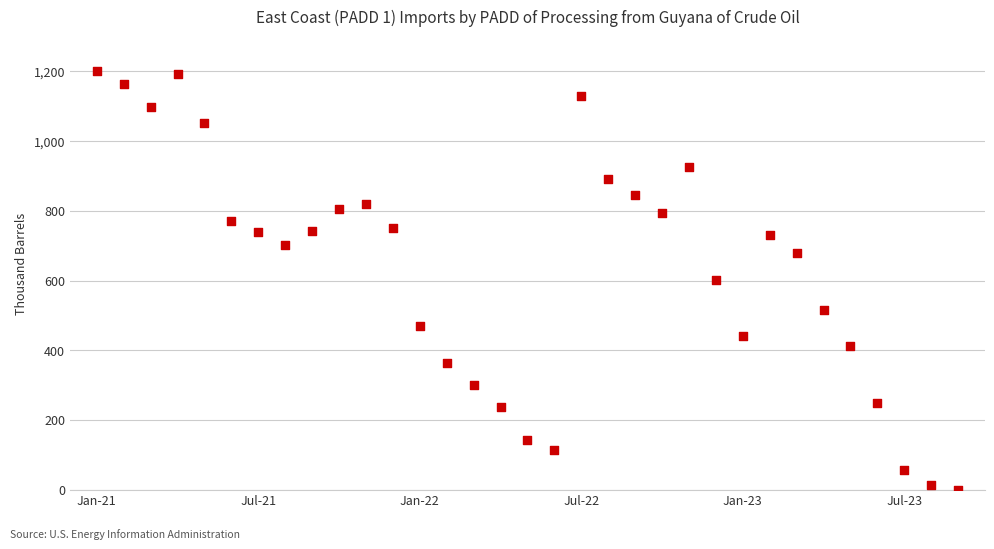

What is the range of Y values (max minus min)?

1200.0